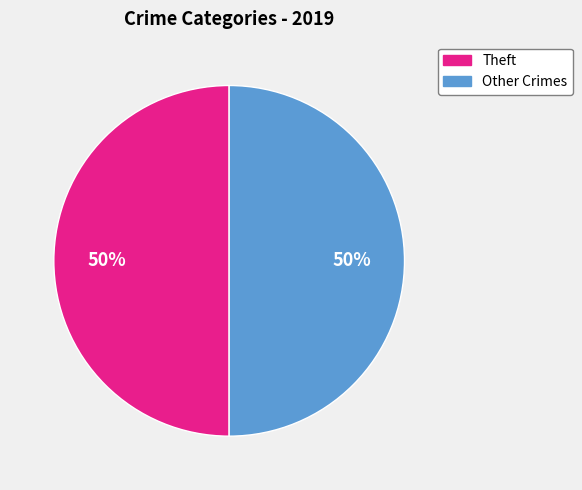

To the nearest percent, what is the average slice percentage?

50%